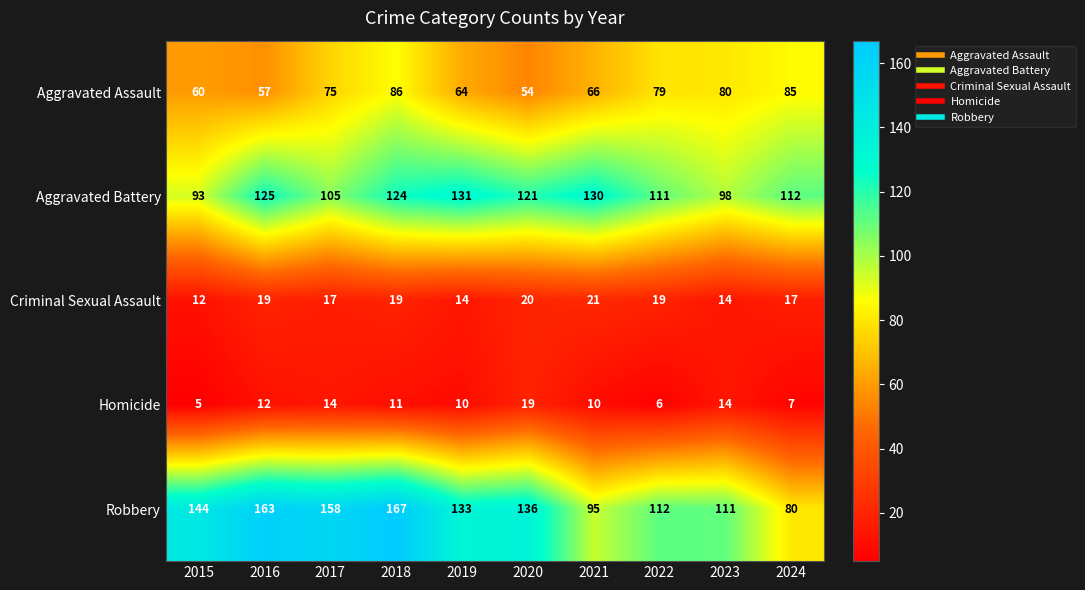

At 2018, list the series in order from smallest to largest.

Homicide, Criminal Sexual Assault, Aggravated Assault, Aggravated Battery, Robbery